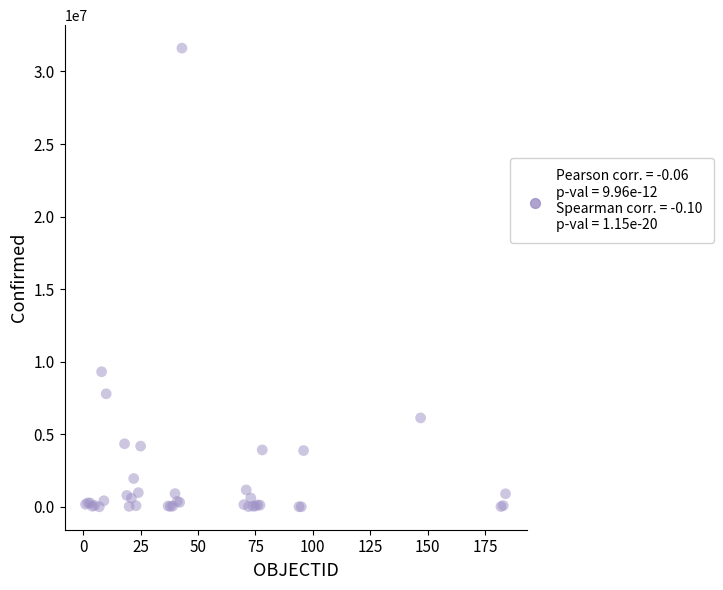

What Y value in the scatter plot is closest to 15809594?

9313453